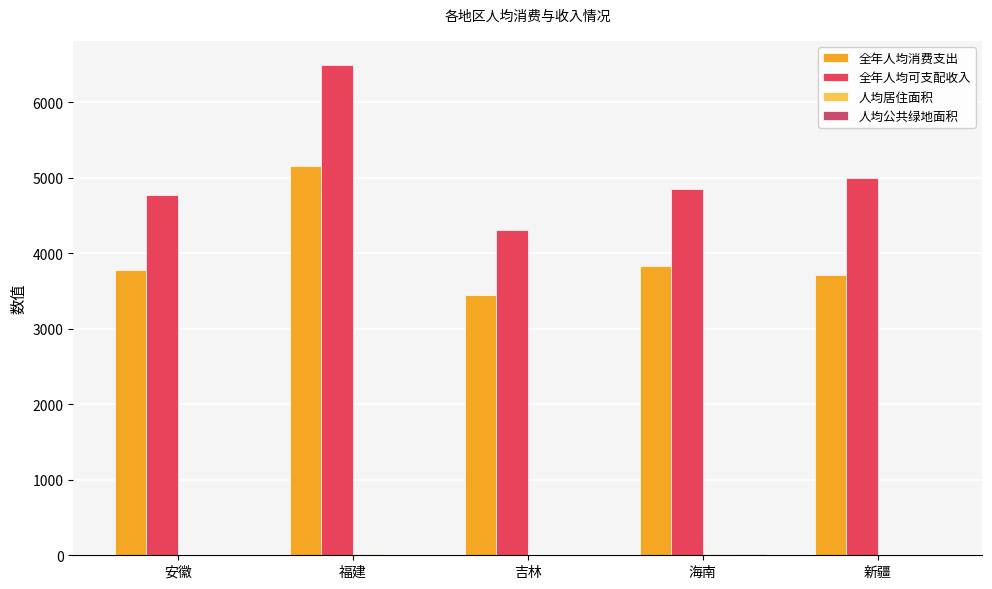

Reading left to right, extract all data points from this chart.

全年人均消费支出: 安徽=3777.4	福建=5158.4	吉林=3449.7	海南=3832.4	新疆=3714.1
全年人均可支配收入: 安徽=4770.5	福建=6485.6	吉林=4306.6	海南=4852.9	新疆=5000.8
人均居住面积: 安徽=7.8	福建=10.8	吉林=8.1	海南=11.4	新疆=8.8
人均公共绿地面积: 安徽=6.7	福建=6.5	吉林=5.7	海南=11.3	新疆=5.8